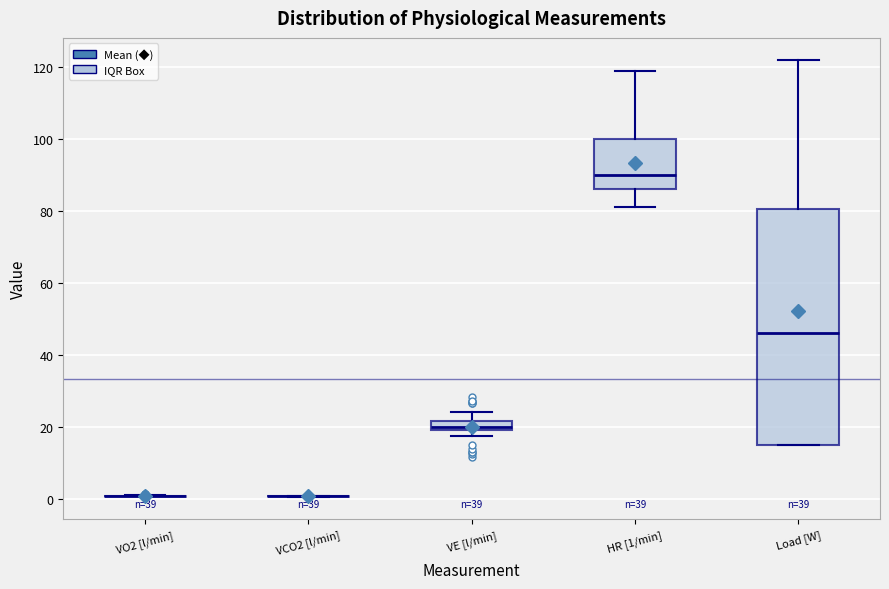

Comparing the boxes themselves (not the whiskers), which one is the tallest?

Load [W]